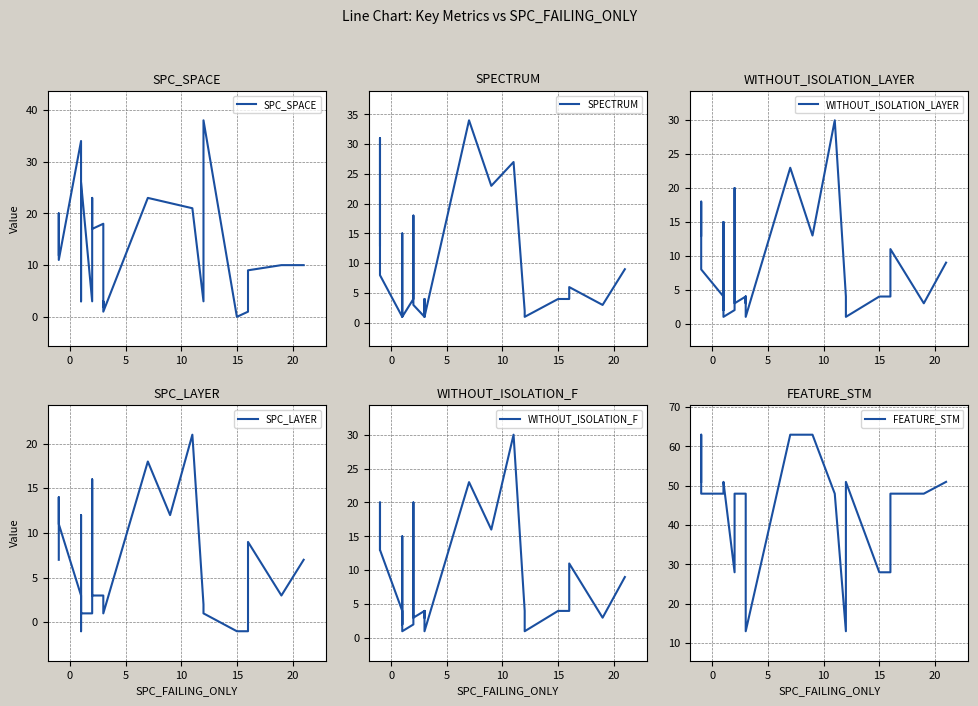

At how many categories does at least one series exceed 46?

17